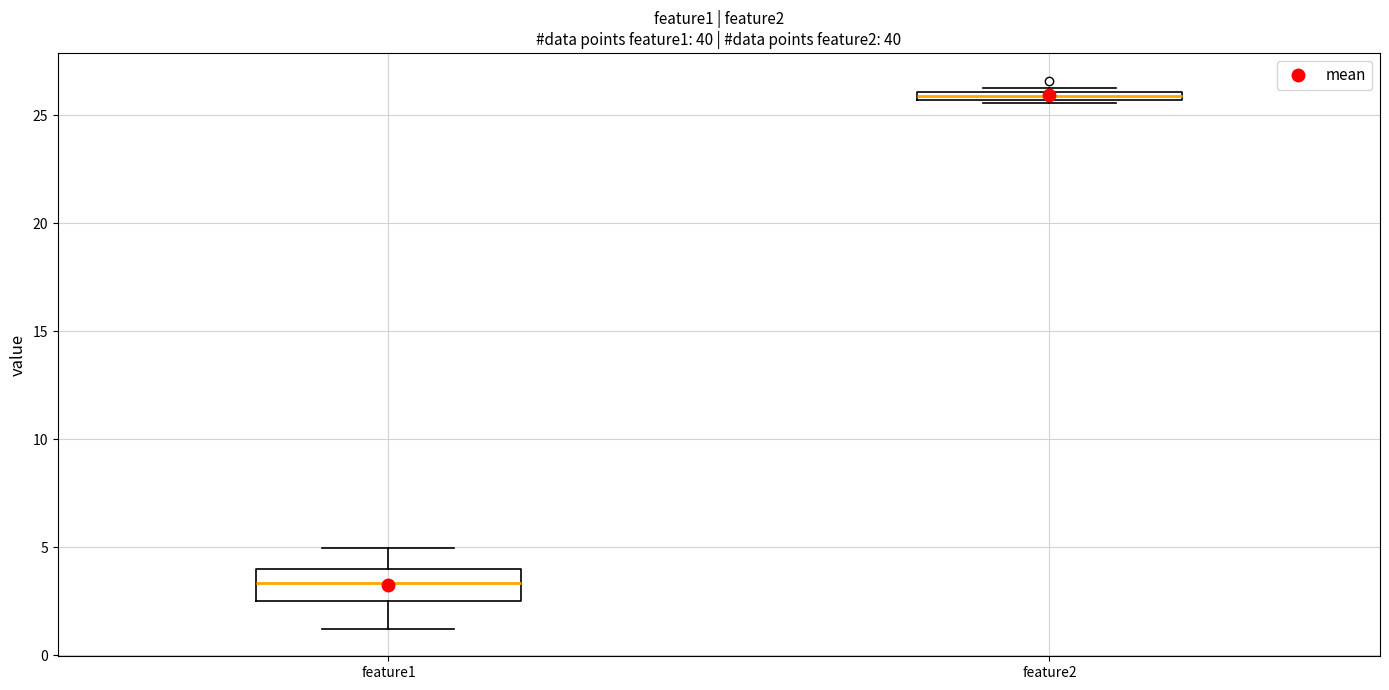

Which box's median line is the lowest?

feature1